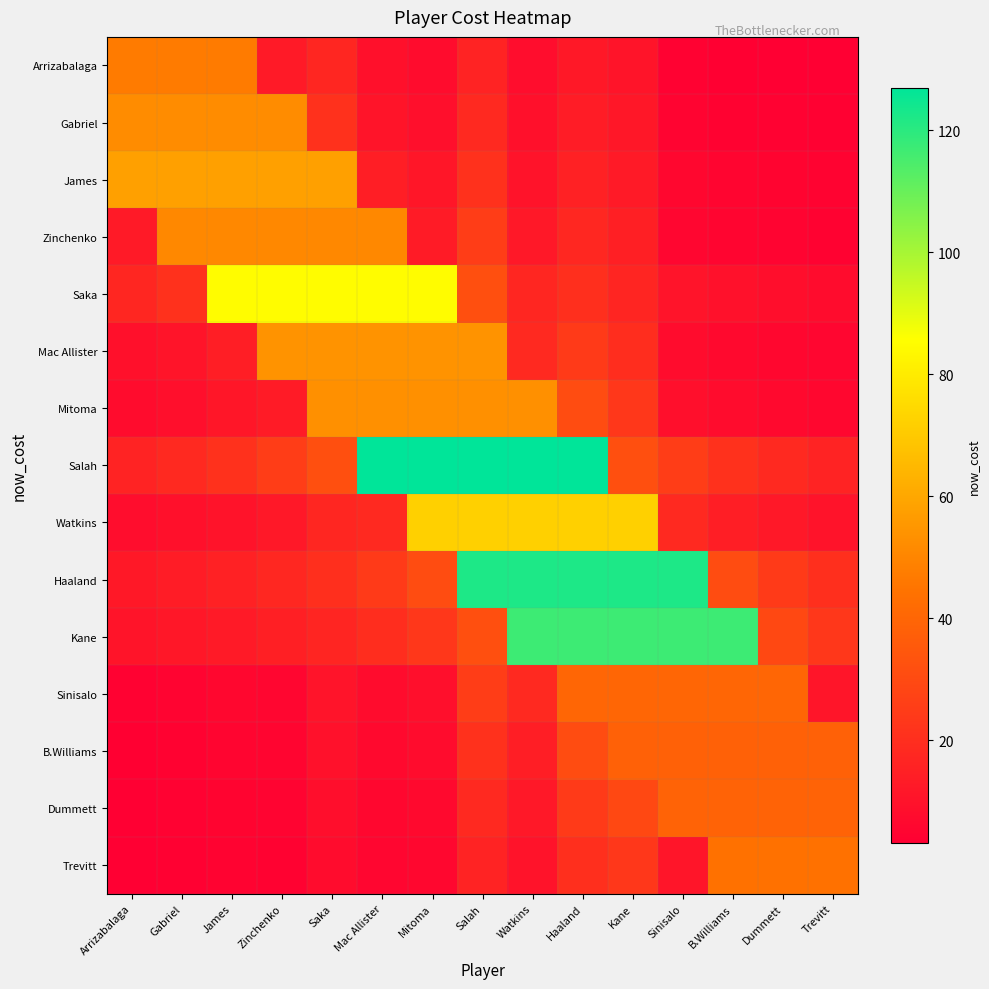

Between Mac Allister and B.Williams, which series saw the biggest shift?

Salah